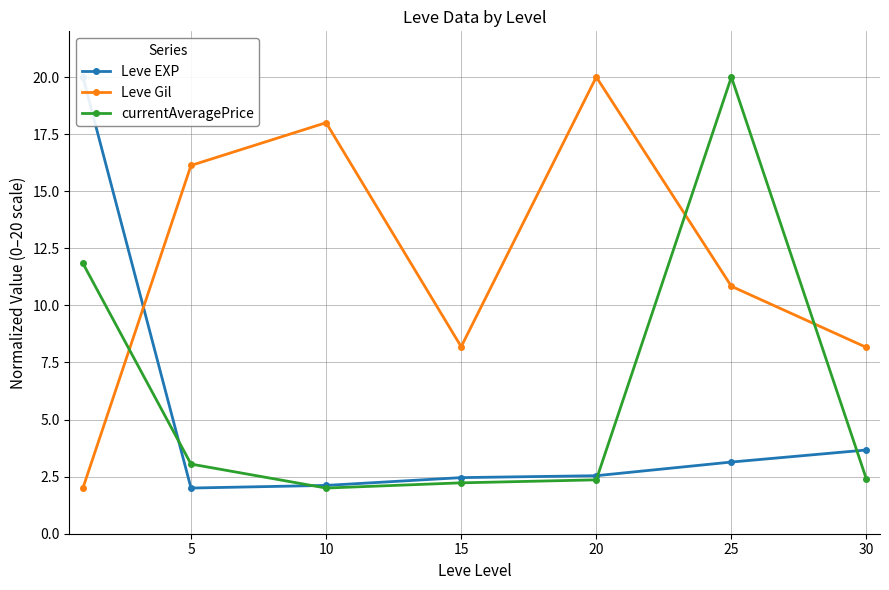

What are all the series names shown in the legend?

Leve EXP, Leve Gil, currentAveragePrice